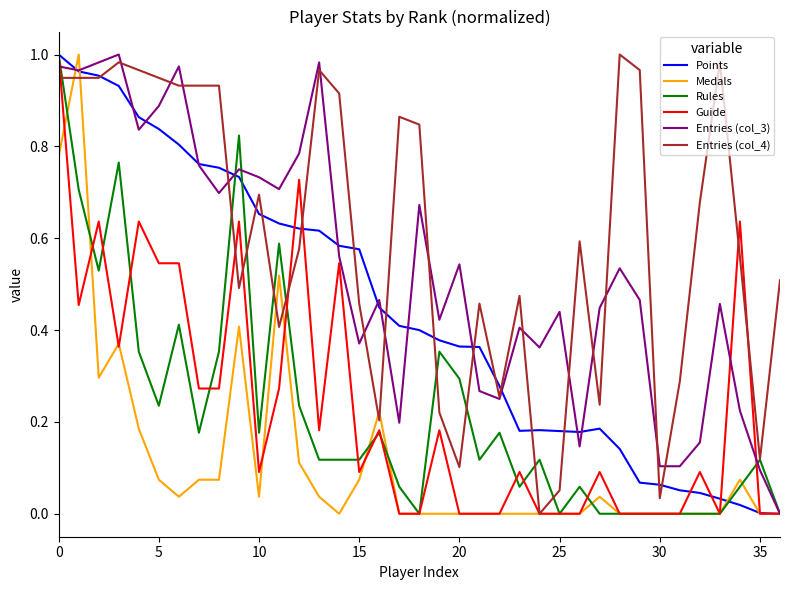

Is it true that Entries (col_3) equals 0.1 at 35?

True